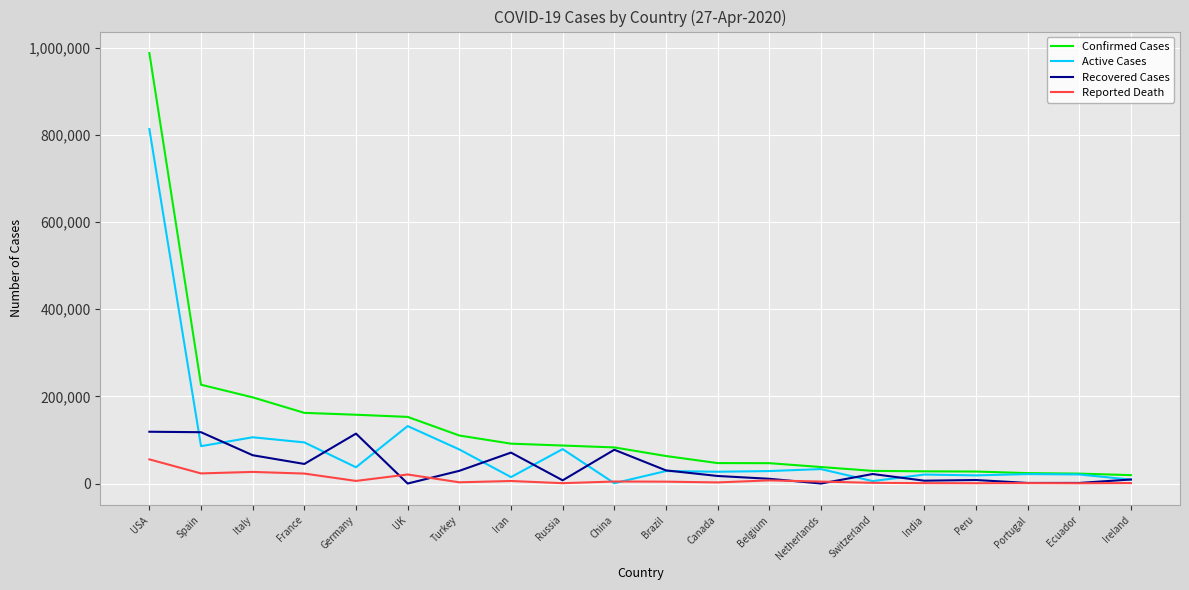

Rank the series at Canada from lowest to highest value.

Reported Death, Recovered Cases, Active Cases, Confirmed Cases